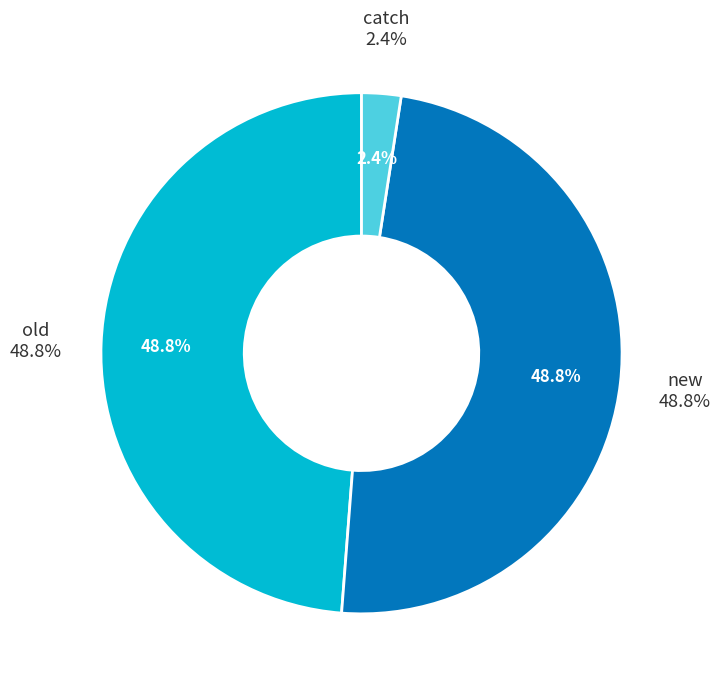

The catch slice represents 2% of the pie. True or false?

True